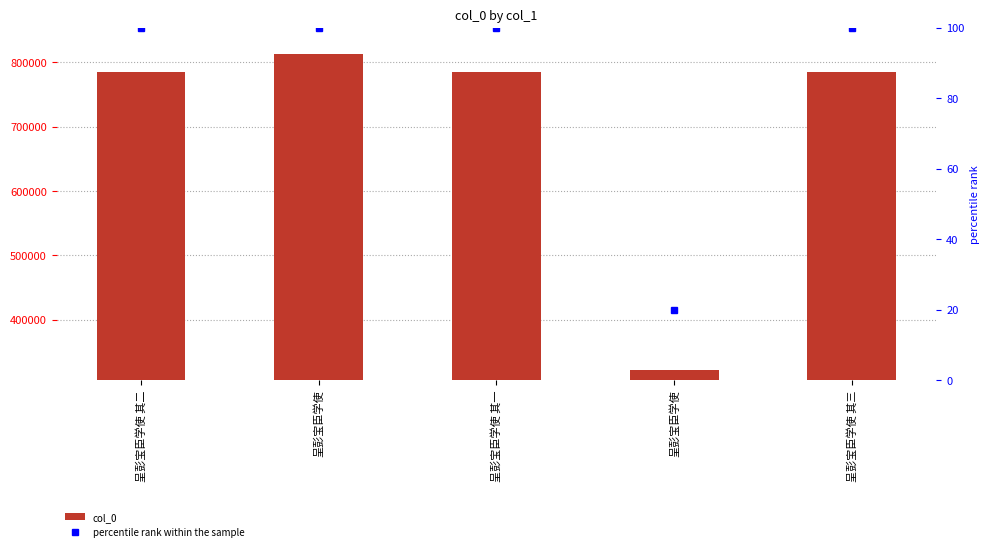

Rank the series by their average value, from lowest to highest.

percentile rank within the sample, col_0